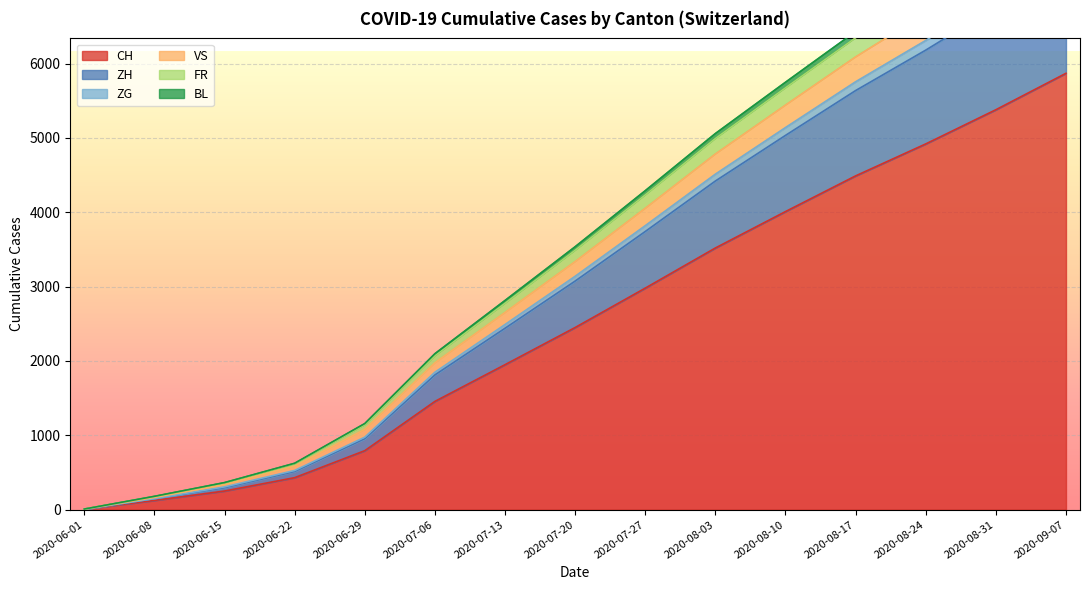

Which category has the highest value in the CH series?

2020-09-07